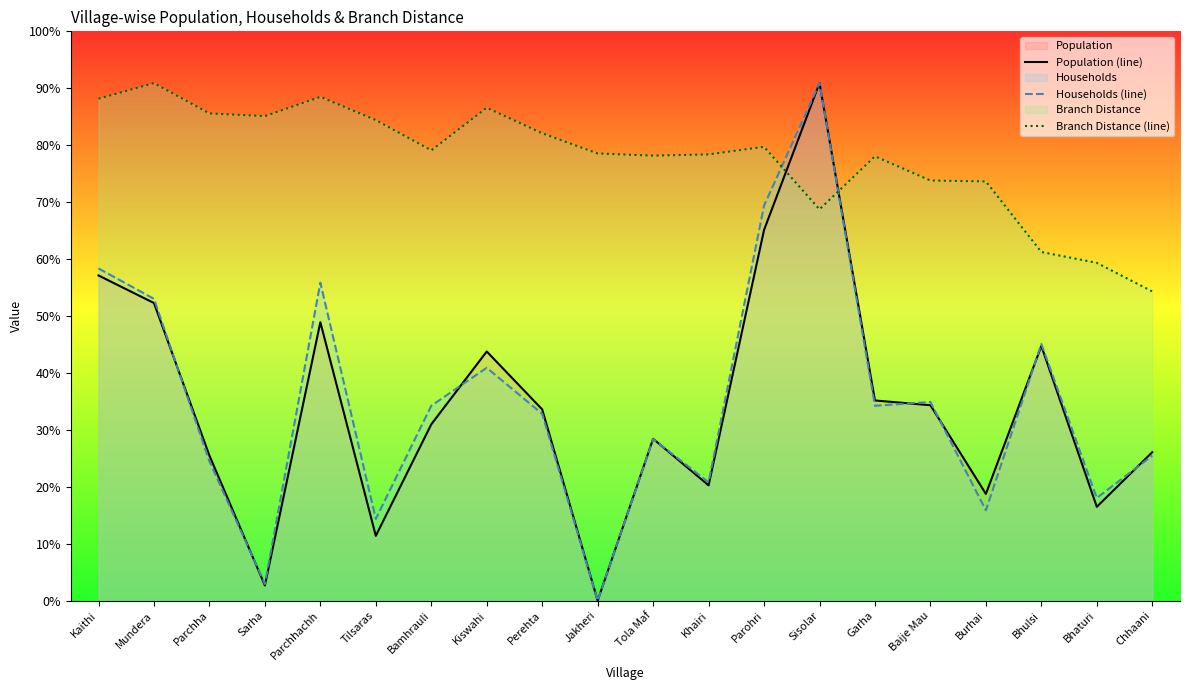

True or false: Branch Distance (line) and Population (line) intersect in this chart.

True